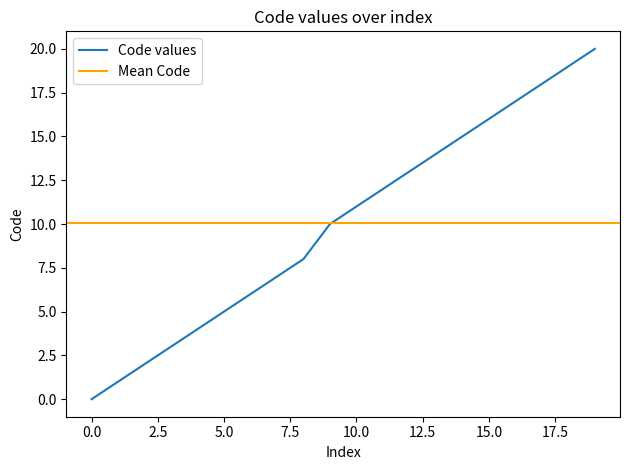

Reading right to left, extract all data points from this chart.

20	19	18	17	16	15	14	13	12	11	10	8	7	6	5	4	3	2	1	0